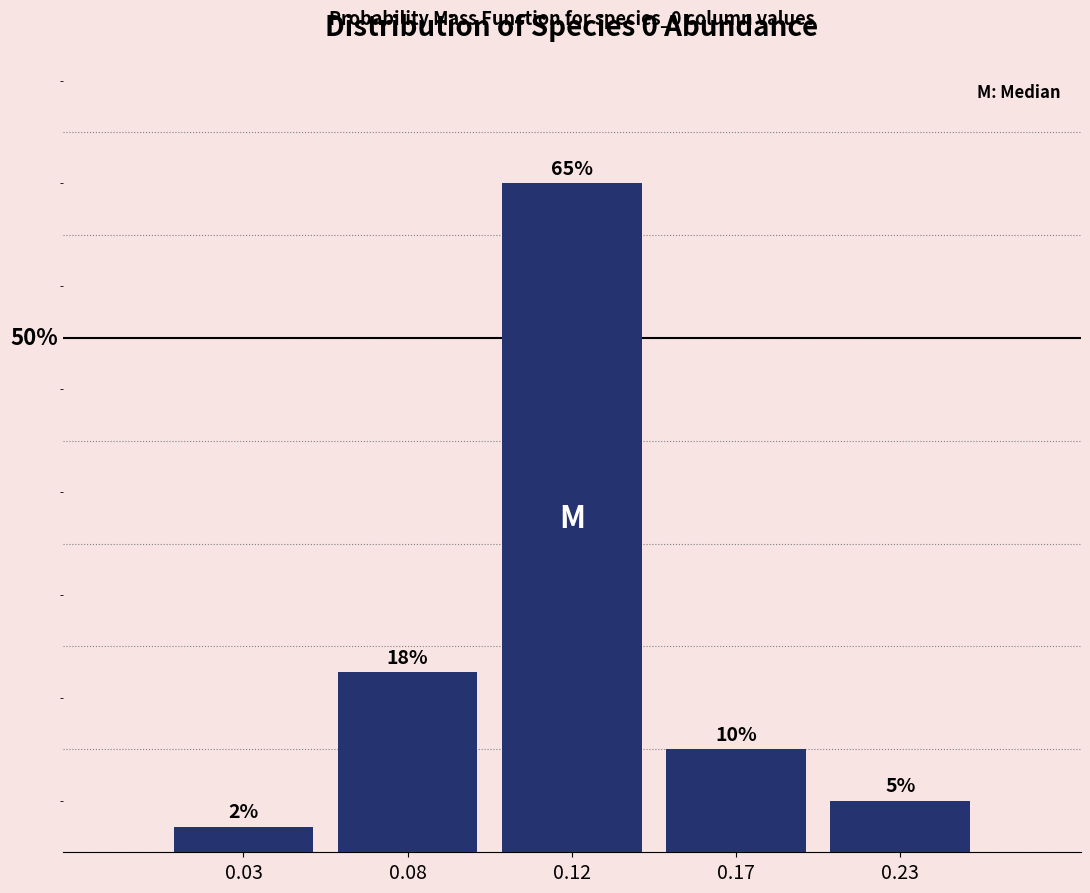

Does the chart contain any negative values?

No